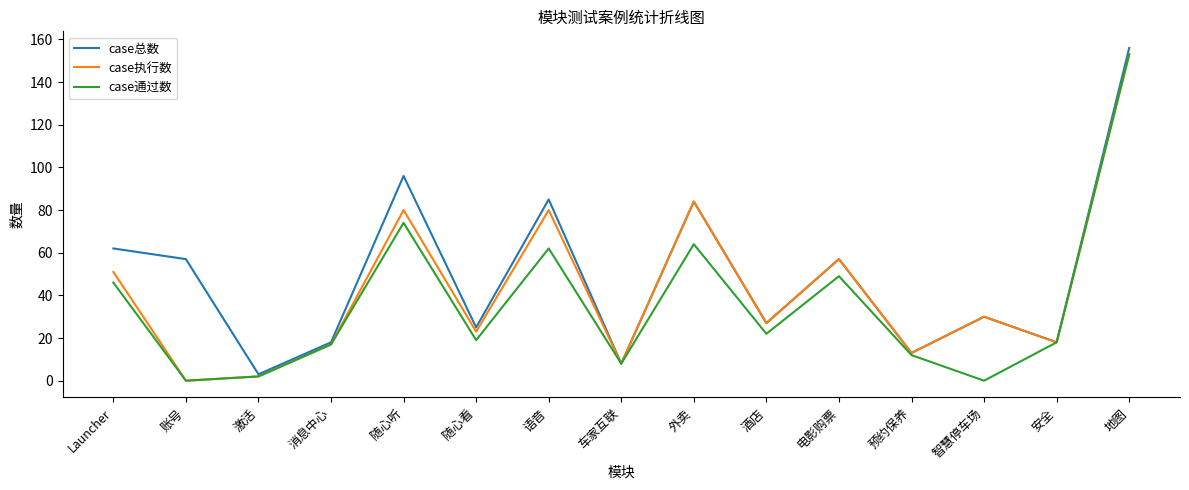

How many series are shown in this chart?

3